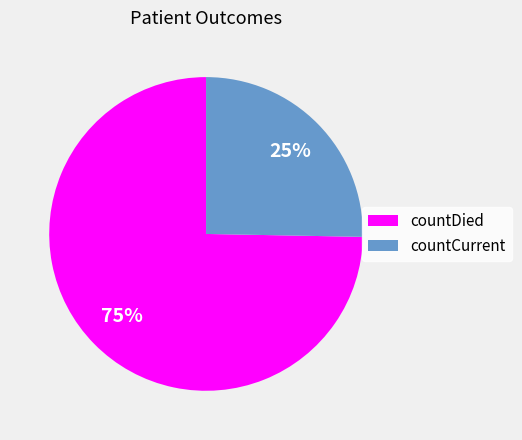

To the nearest percent, what is the combined percentage of countDied and countCurrent?

100%